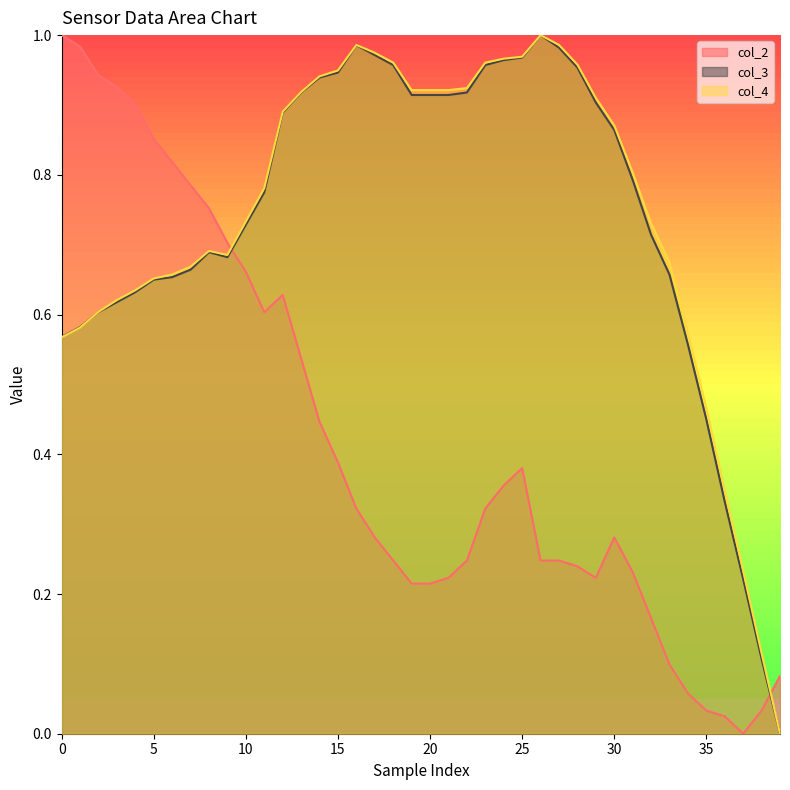

At which label does col_3 reach its peak?

26